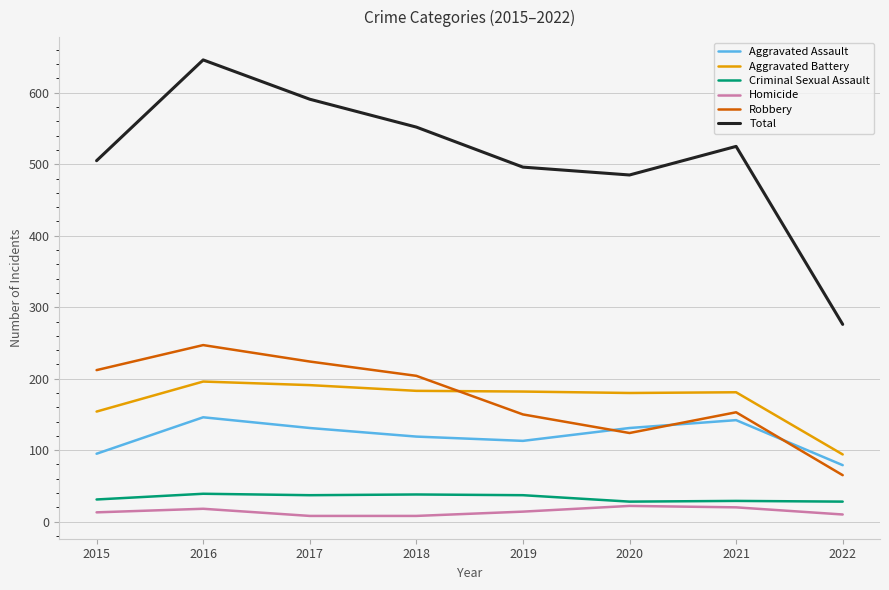

What is the highest value of the Robbery series?

247